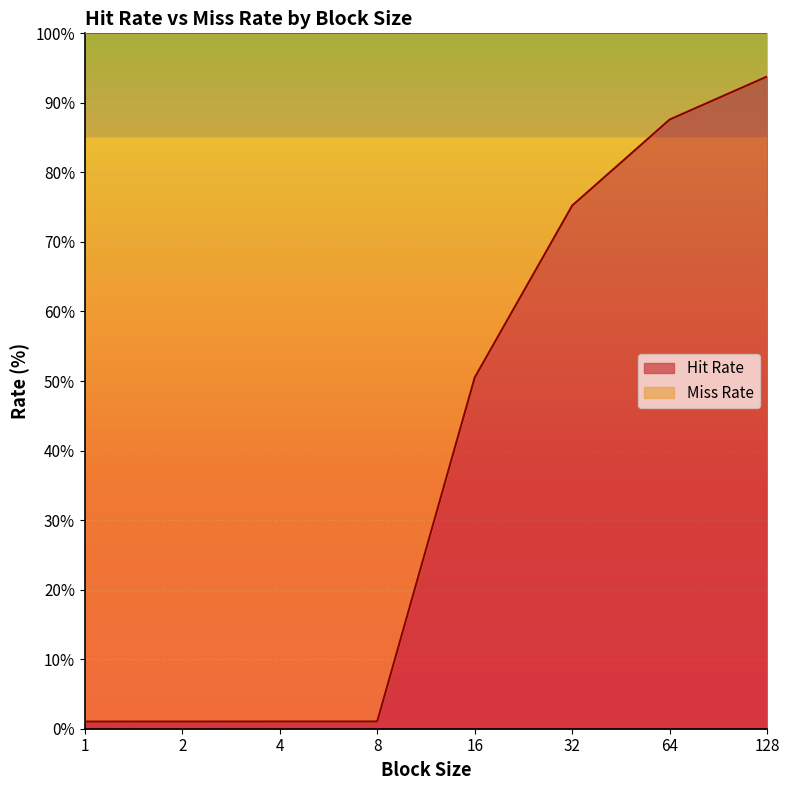

What is the change in value from 4 to 32?

+74.2